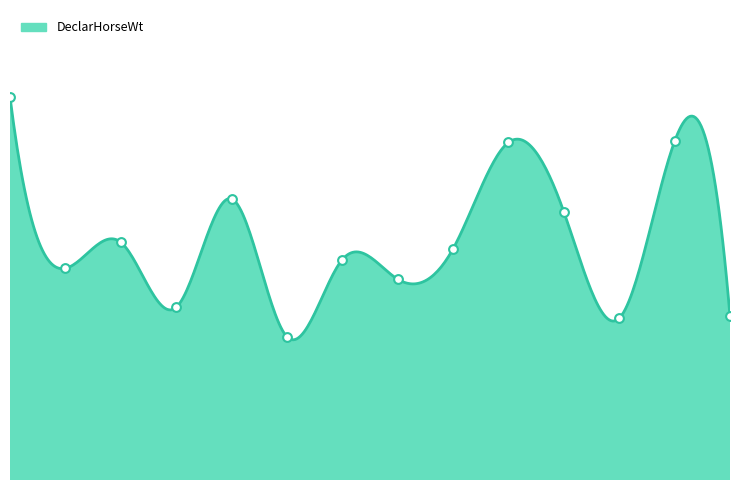

What is the change in value from 1 to 4?

+116